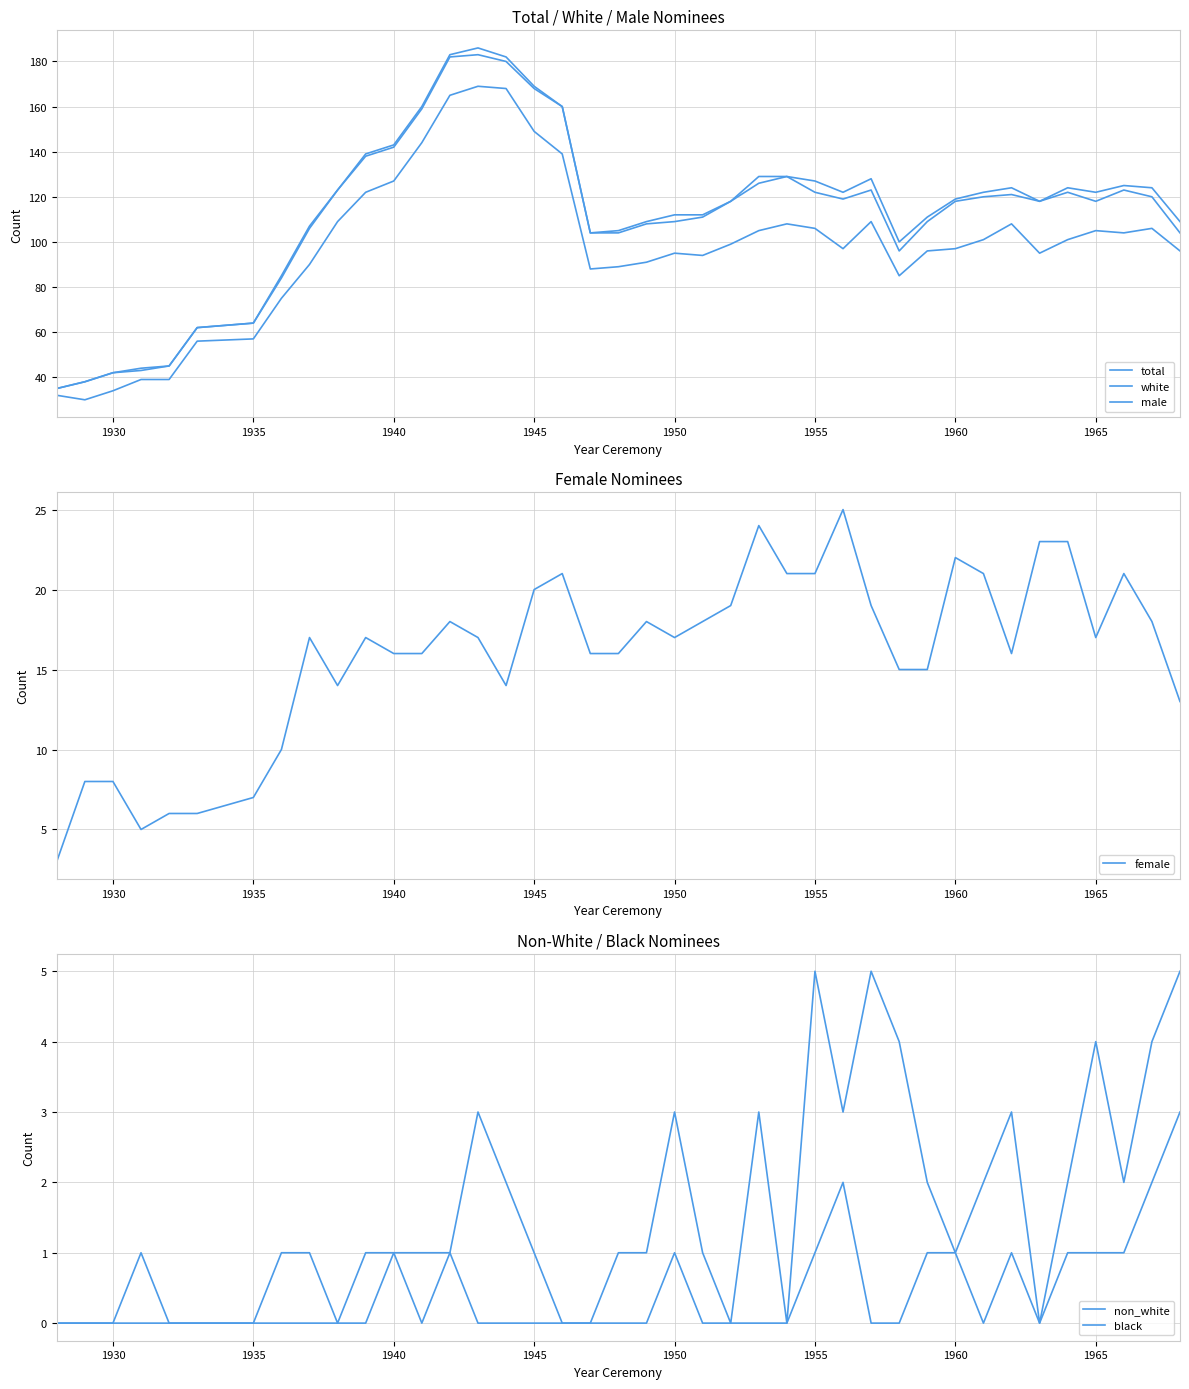

What is the minimum value for female?

3